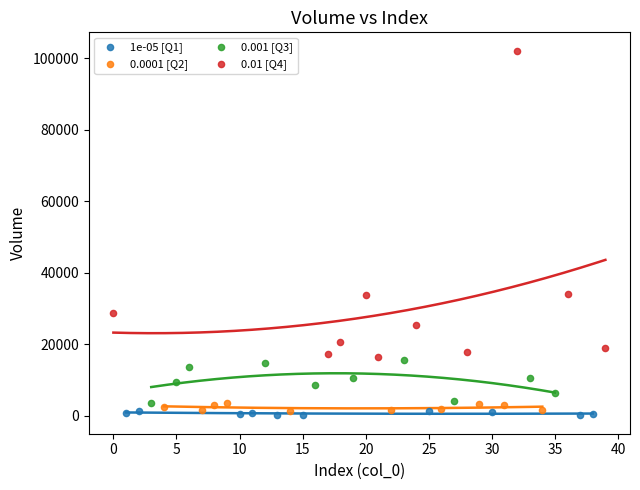

Which series contains the highest Y value?

0.01 [Q4]